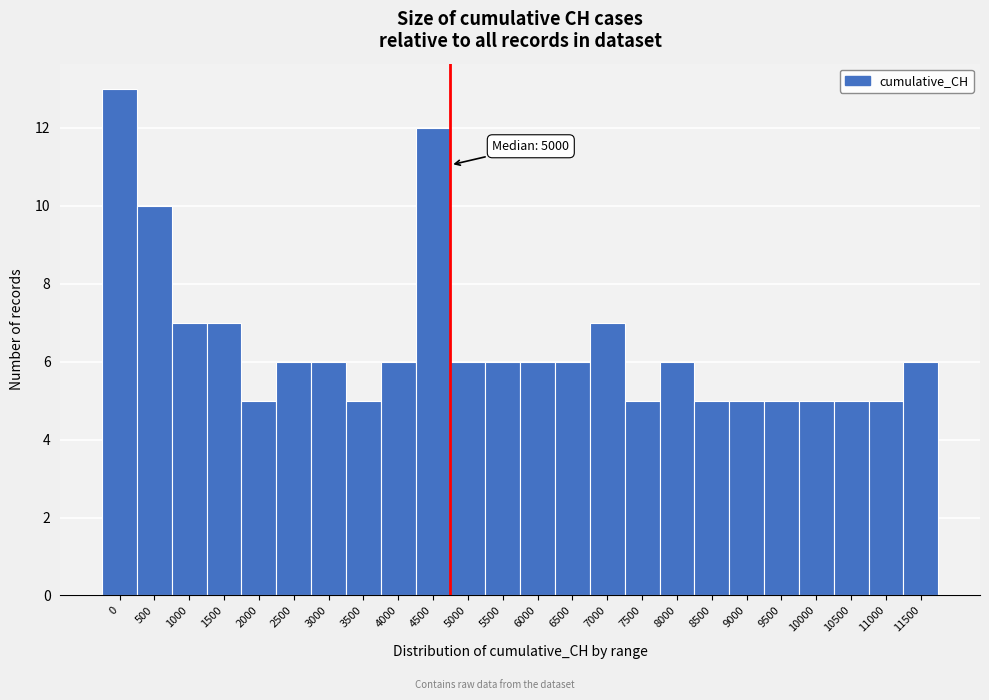

Reading right to left, what are all the values shown in this chart?

6	5	5	5	5	5	5	6	5	7	6	6	6	6	12	6	5	6	6	5	7	7	10	13